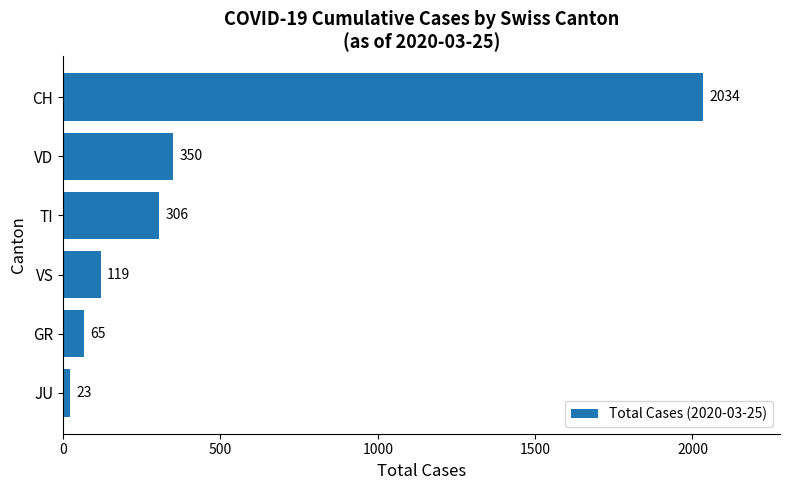

The value at TI is 483. True or false?

False